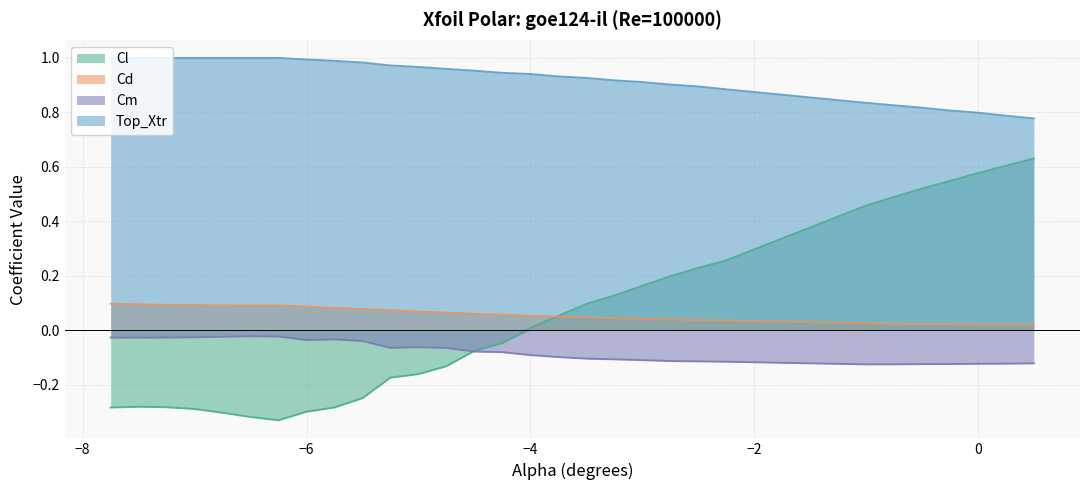

What is the difference between the maximum and minimum values in the Cm series?

0.1